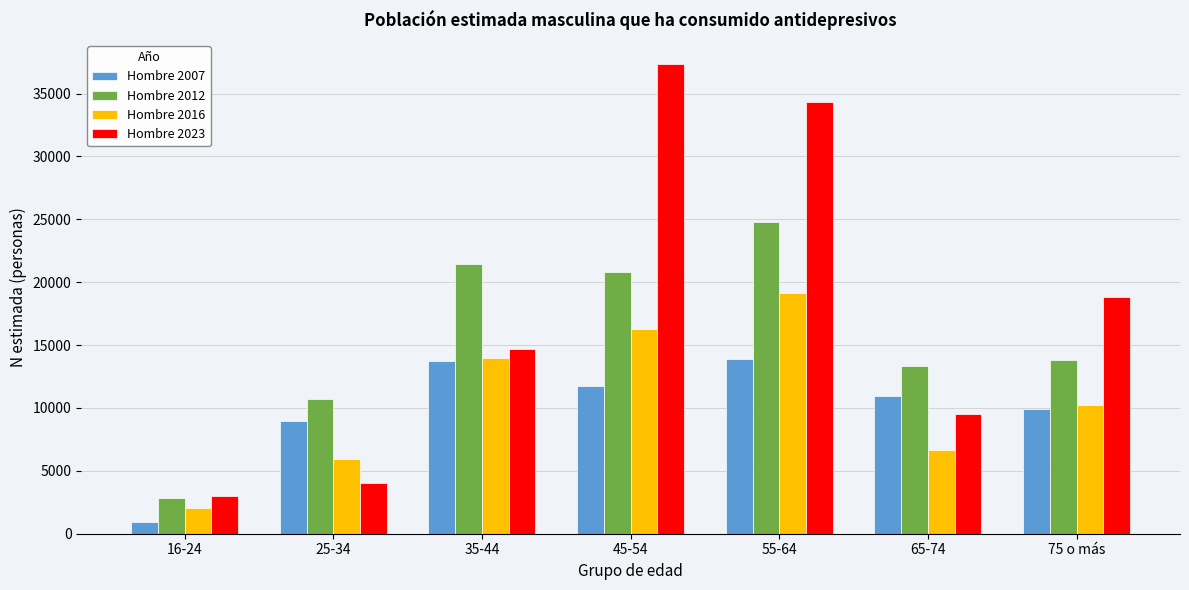

Reading left to right, what are all the values shown in this chart?

Hombre 2007: 16-24=952	25-34=8925	35-44=13696	45-54=11725	55-64=13912	65-74=10989	75 o más=9901
Hombre 2012: 16-24=2837	25-34=10687	35-44=21483	45-54=20833	55-64=24805	65-74=13362	75 o más=13826
Hombre 2016: 16-24=2034	25-34=5904	35-44=13954	45-54=16295	55-64=19119	65-74=6627	75 o más=10273
Hombre 2023: 16-24=2961	25-34=4051	35-44=14662	45-54=37388	55-64=34295	65-74=9554	75 o más=18843